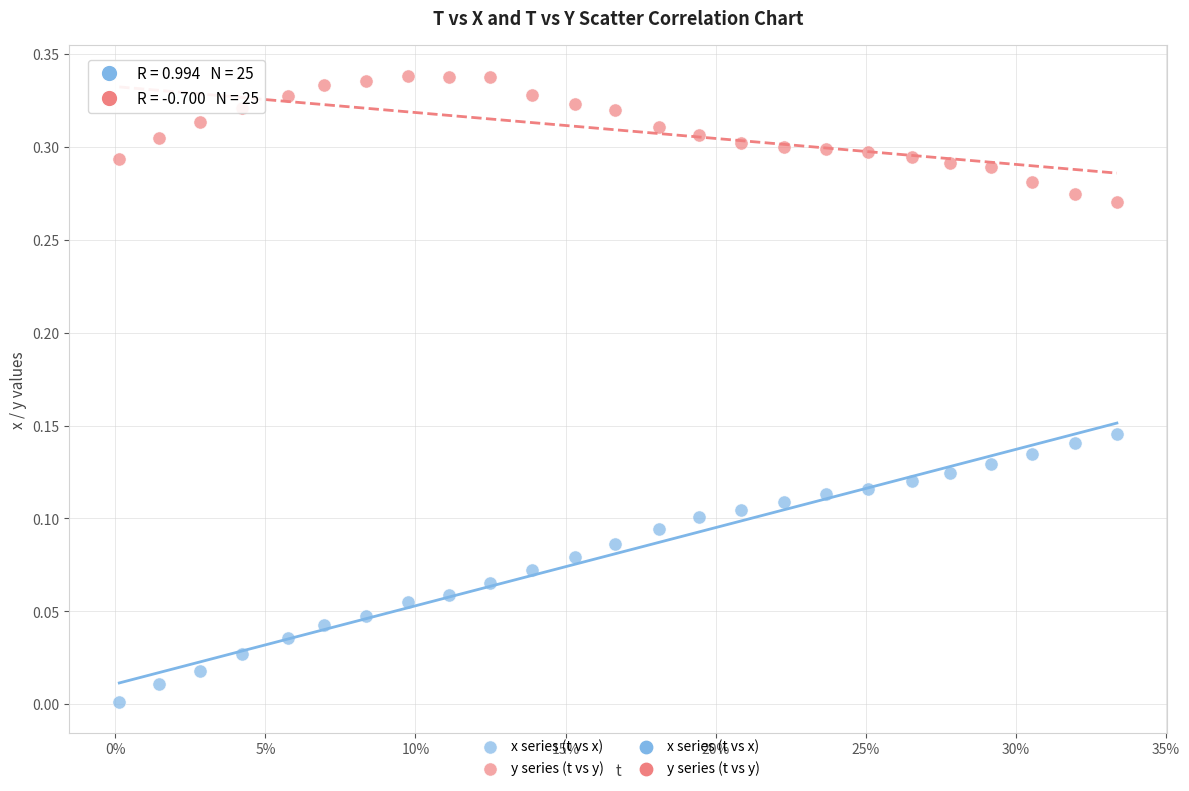

Which series reaches the maximum Y coordinate?

y series (t vs y)